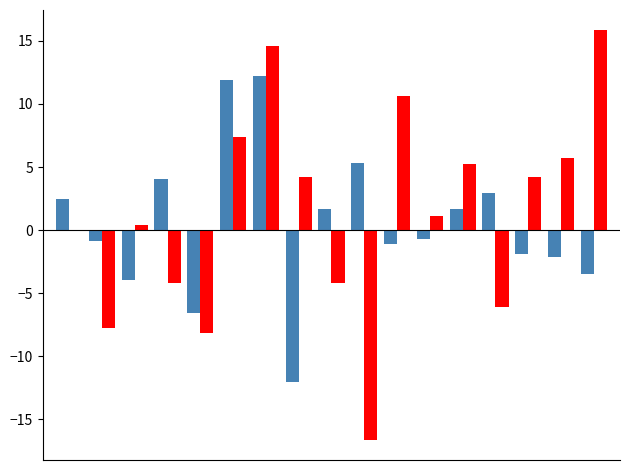

Are the bars grouped side by side (vs. stacked)?

Yes